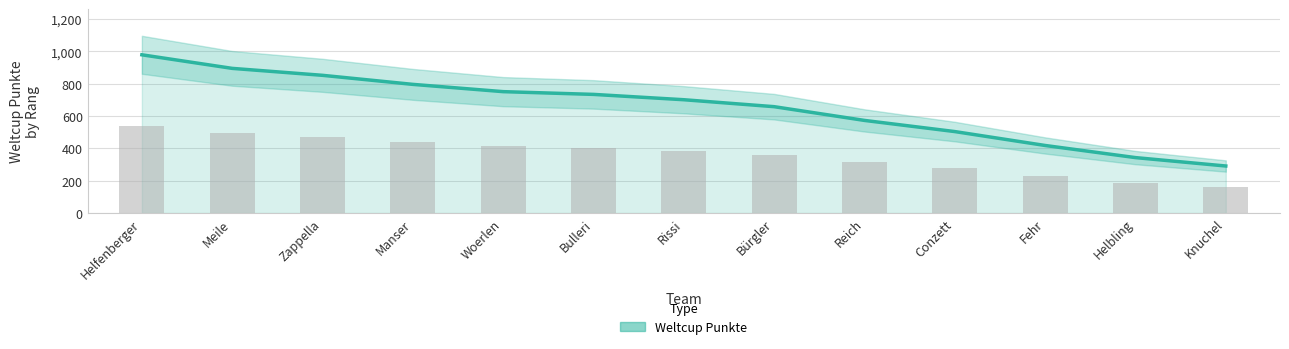

True or false: Weltcup Punkte has a value of 253 at Bulleri.

False